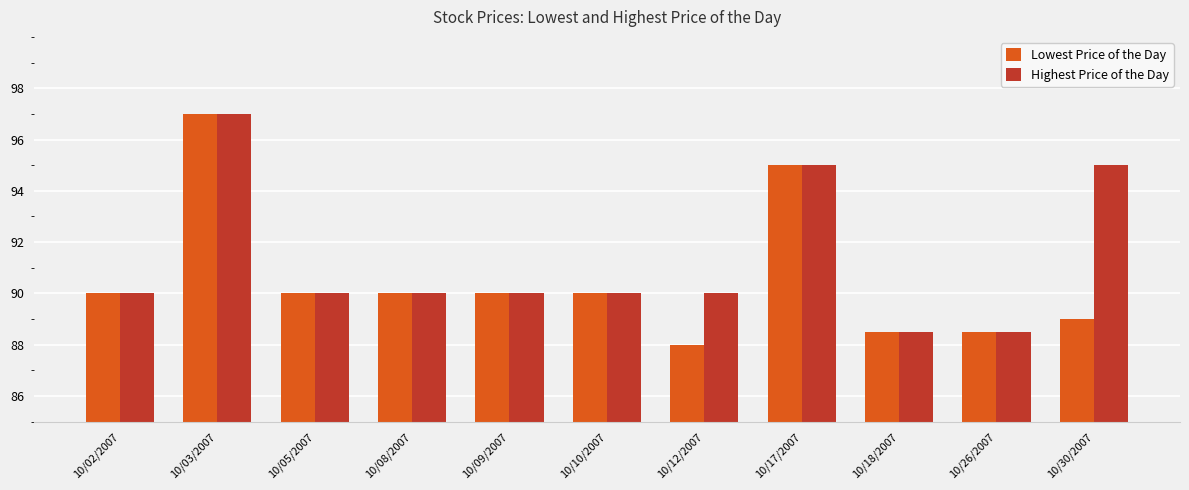

Reading left to right, what are all the values shown in this chart?

Lowest Price of the Day: 10/02/2007=90.0	10/03/2007=97.0	10/05/2007=90.0	10/08/2007=90.0	10/09/2007=90.0	10/10/2007=90.0	10/12/2007=88.0	10/17/2007=95.0	10/18/2007=88.5	10/26/2007=88.5	10/30/2007=89.0
Highest Price of the Day: 10/02/2007=90.0	10/03/2007=97.0	10/05/2007=90.0	10/08/2007=90.0	10/09/2007=90.0	10/10/2007=90.0	10/12/2007=90.0	10/17/2007=95.0	10/18/2007=88.5	10/26/2007=88.5	10/30/2007=95.0